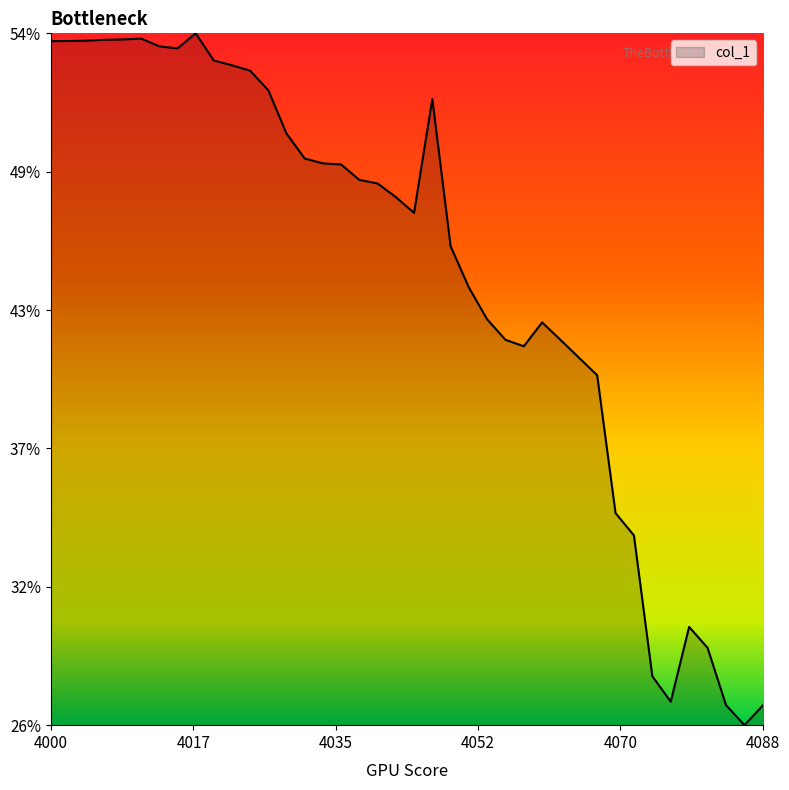

How many values are between 0 and 1?

40